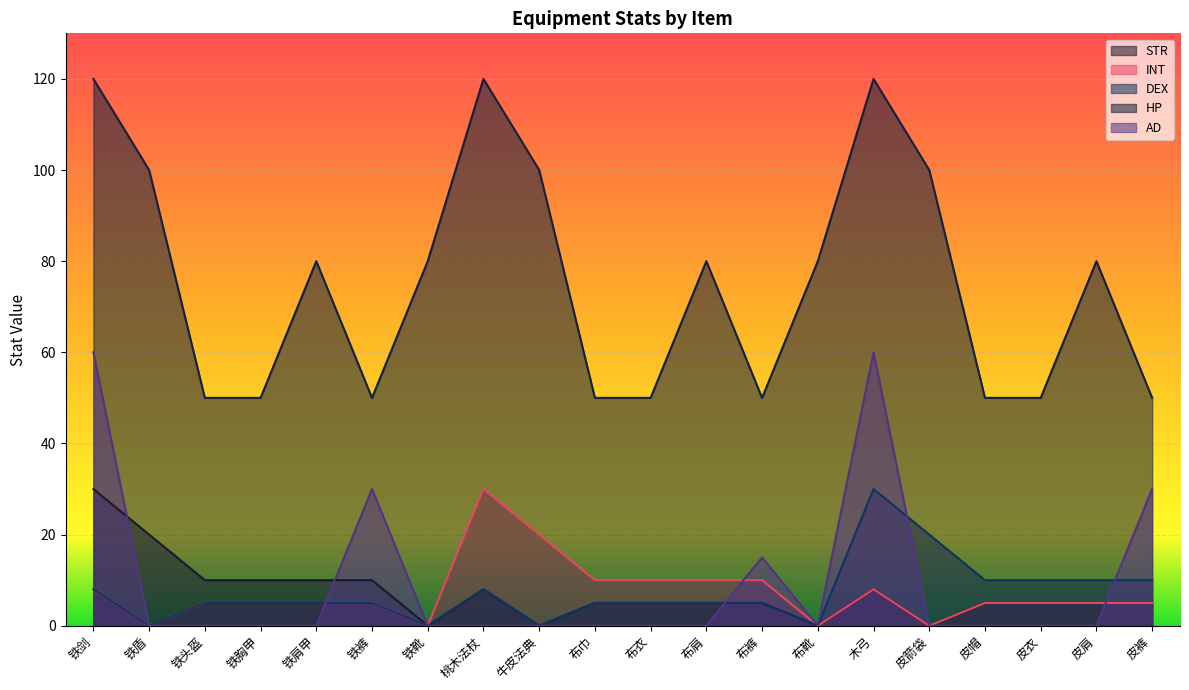

True or false: STR and DEX intersect in this chart.

False